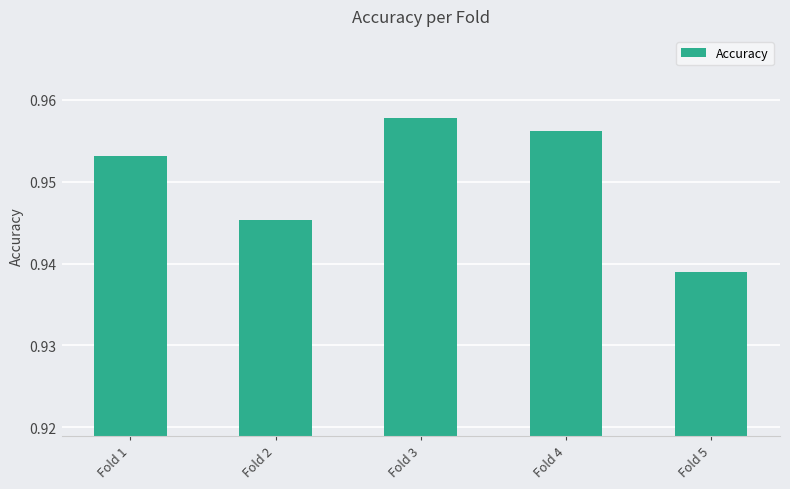

Rank the categories by value from lowest to highest.

Fold 5, Fold 2, Fold 1, Fold 4, Fold 3